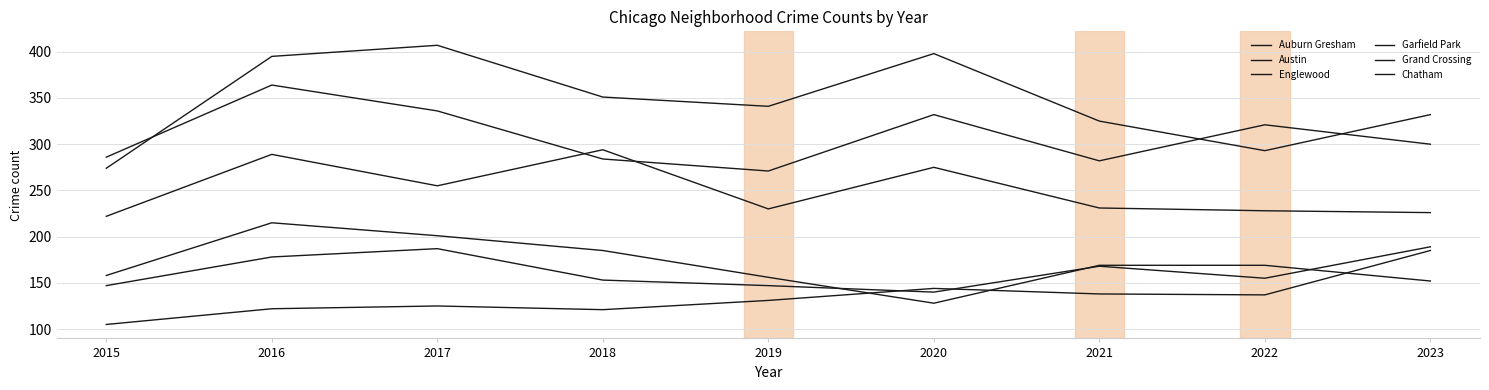

Is this an area chart (filled region under the line)?

No